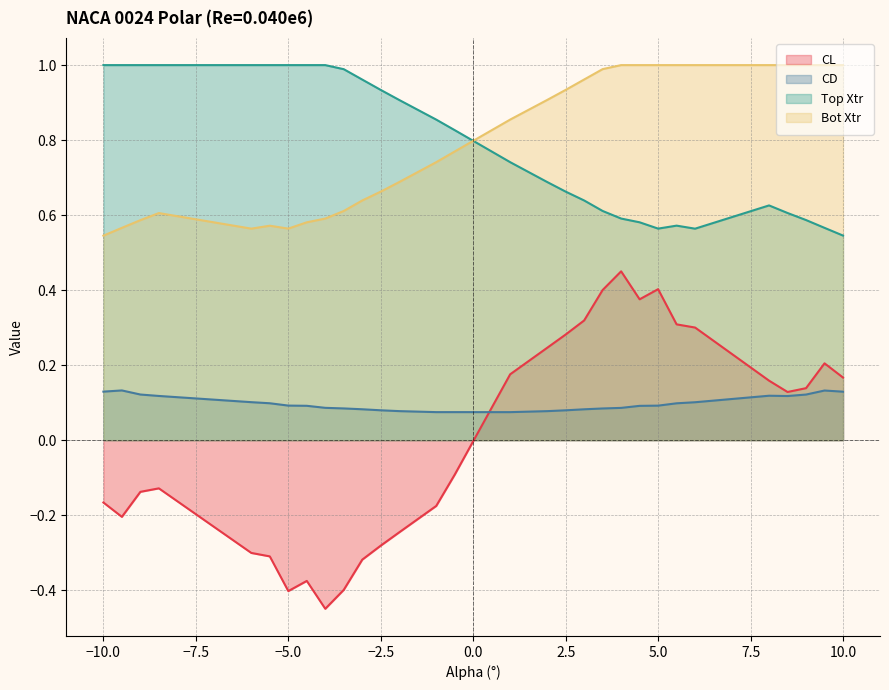

Is it true that Top Xtr equals 0.3 at 10.0?

False